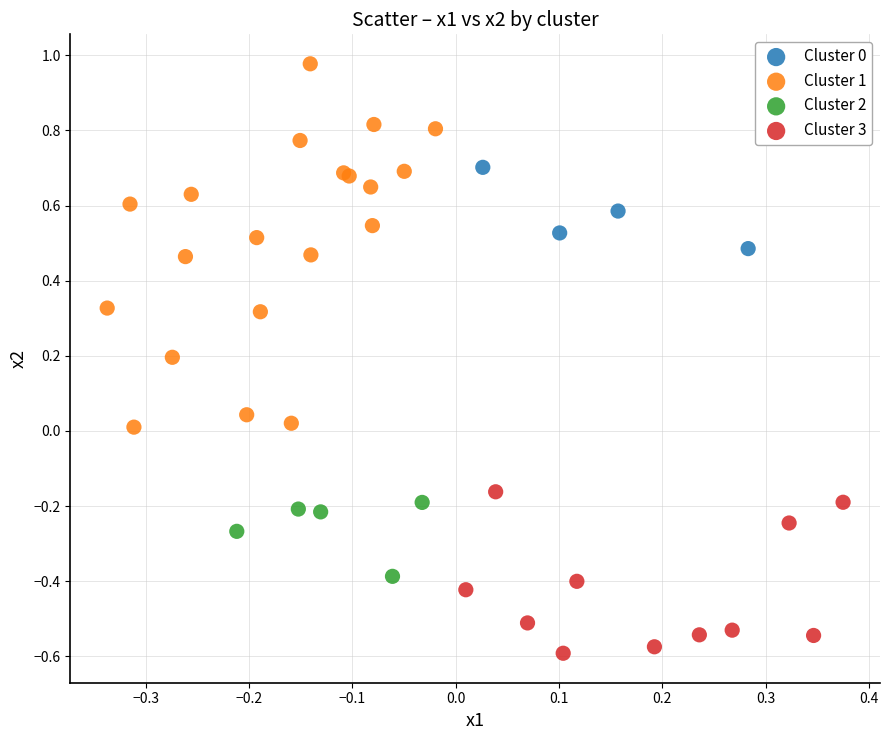

Which series reaches the minimum Y coordinate?

Cluster 3